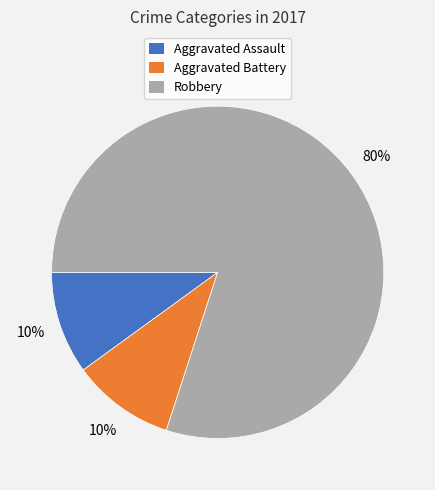

Do Robbery and Aggravated Assault together represent more than half of the pie?

Yes